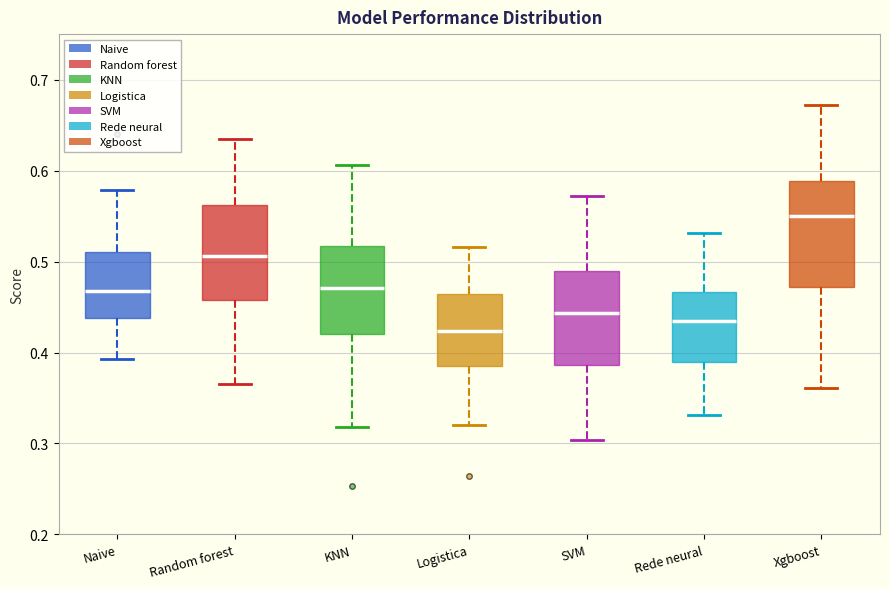

Which box's median line is the highest?

Xgboost